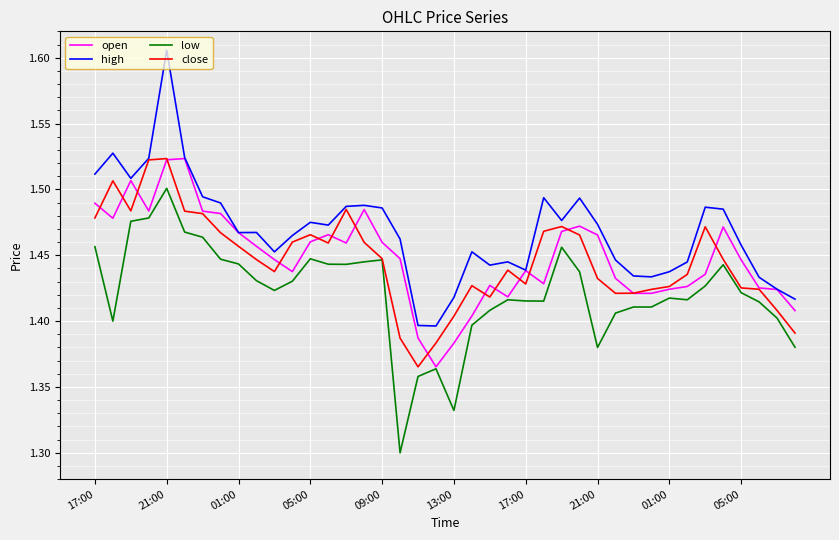

True or false: low and high intersect in this chart.

False